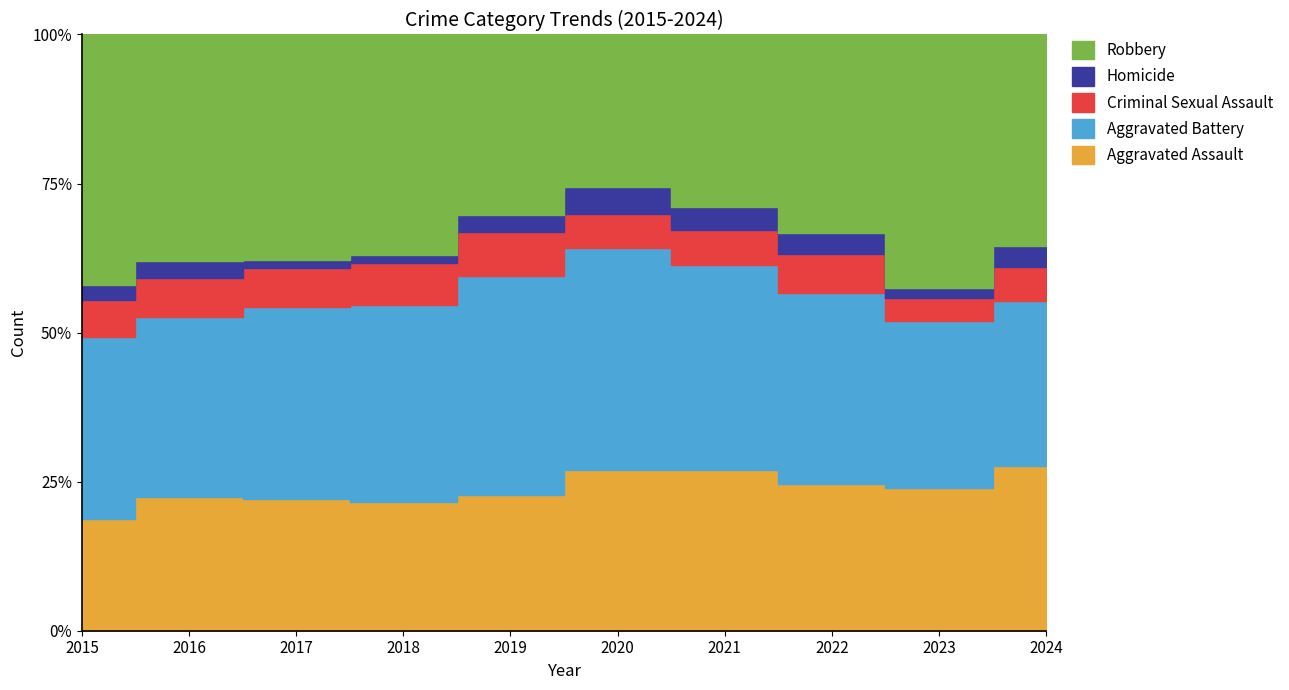

What are all the series names shown in the legend?

Aggravated Assault, Aggravated Battery, Criminal Sexual Assault, Homicide, Robbery